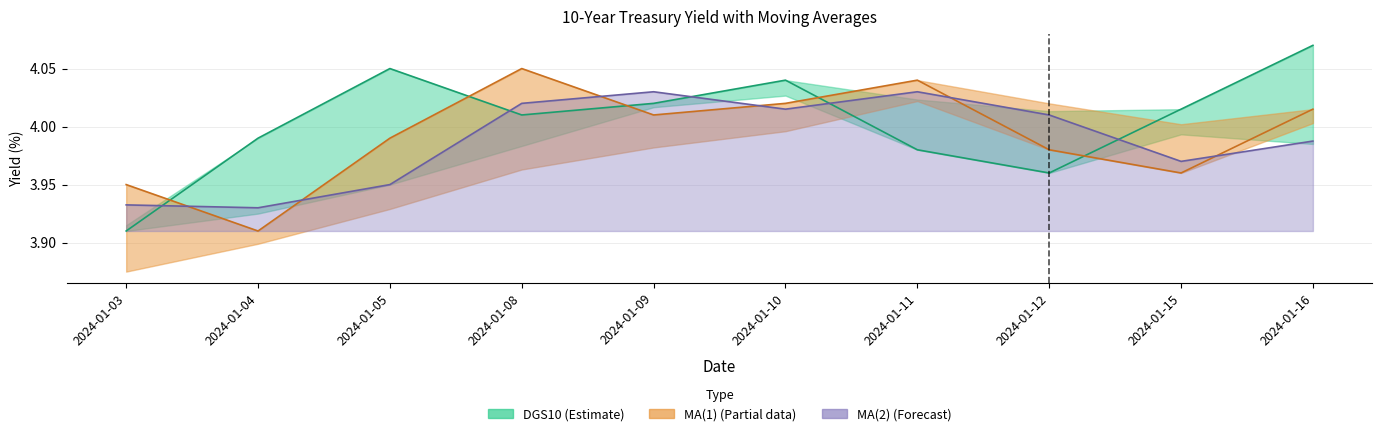

After their last crossing, which series has the higher values: DGS10 or MA(2)?

DGS10